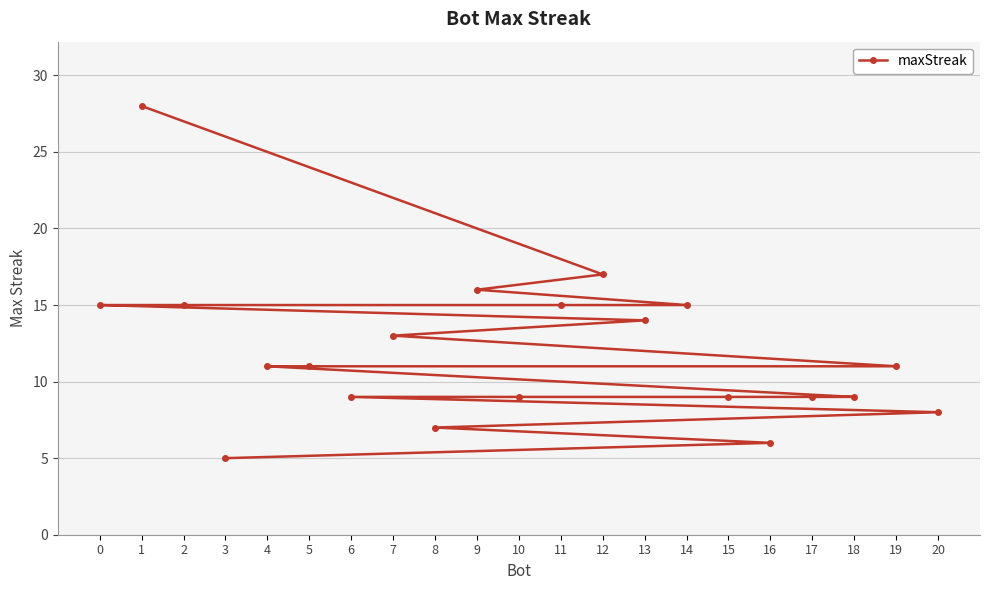

Reading right to left, extract all data points from this chart.

20=8	19=11	18=9	17=9	16=6	15=9	14=15	13=14	12=17	11=15	10=9	9=16	8=7	7=13	6=9	5=11	4=11	3=5	2=15	1=28	0=15